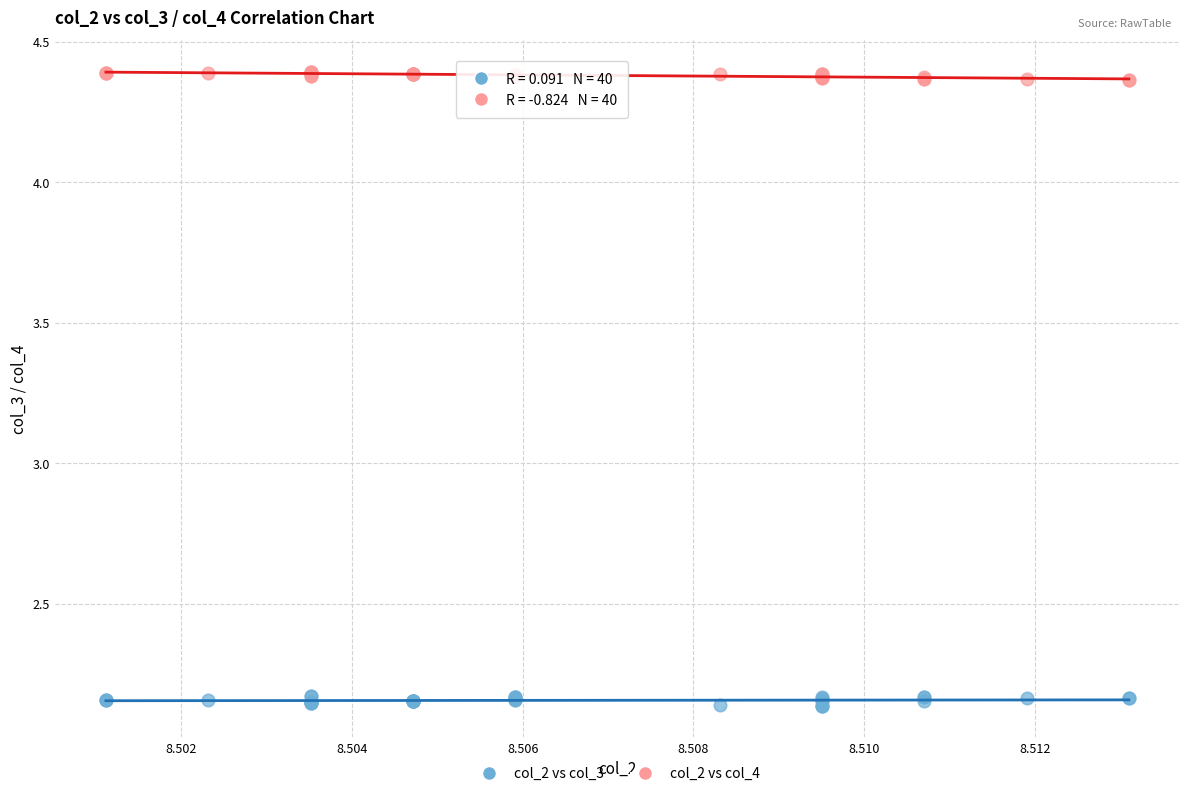

Which series contains the lowest Y value?

col_2 vs col_3